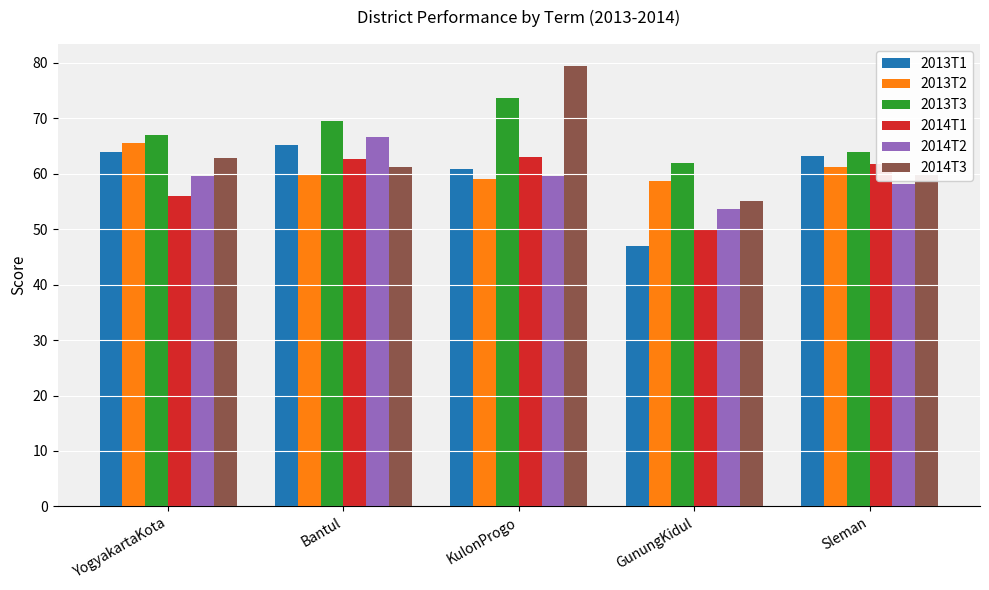

Which category has the highest value across all series?

KulonProgo